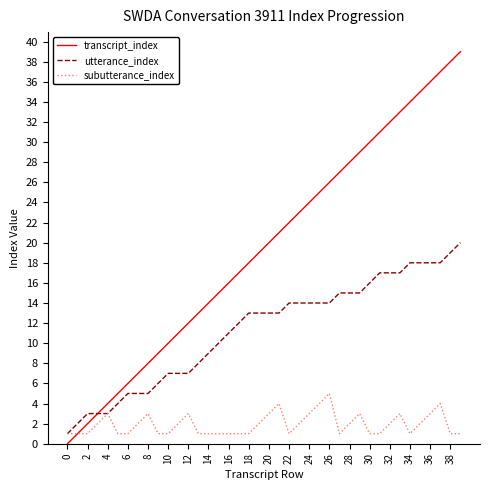

Reading right to left, extract all data points from this chart.

transcript_index: 39	38	37	36	35	34	33	32	31	30	29	28	27	26	25	24	23	22	21	20	19	18	17	16	15	14	13	12	11	10	9	8	7	6	5	4	3	2	1	0
utterance_index: 20	19	18	18	18	18	17	17	17	16	15	15	15	14	14	14	14	14	13	13	13	13	12	11	10	9	8	7	7	7	6	5	5	5	4	3	3	3	2	1
subutterance_index: 1	1	4	3	2	1	3	2	1	1	3	2	1	5	4	3	2	1	4	3	2	1	1	1	1	1	1	3	2	1	1	3	2	1	1	3	2	1	1	1